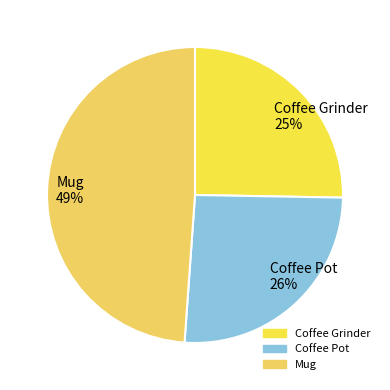

Does Mug represent more than half of the total?

No